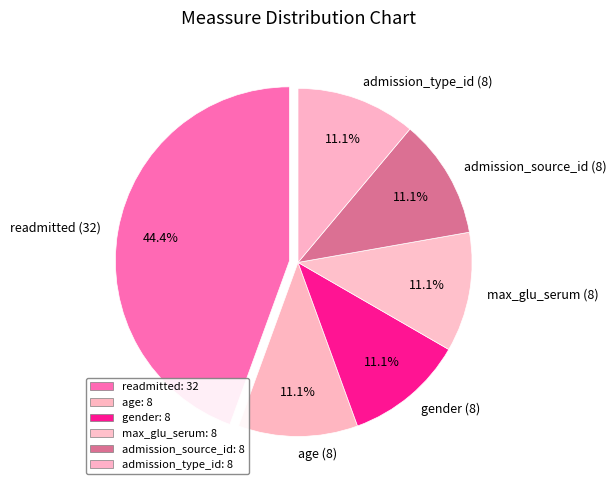

Count the number of slices in the pie.

6